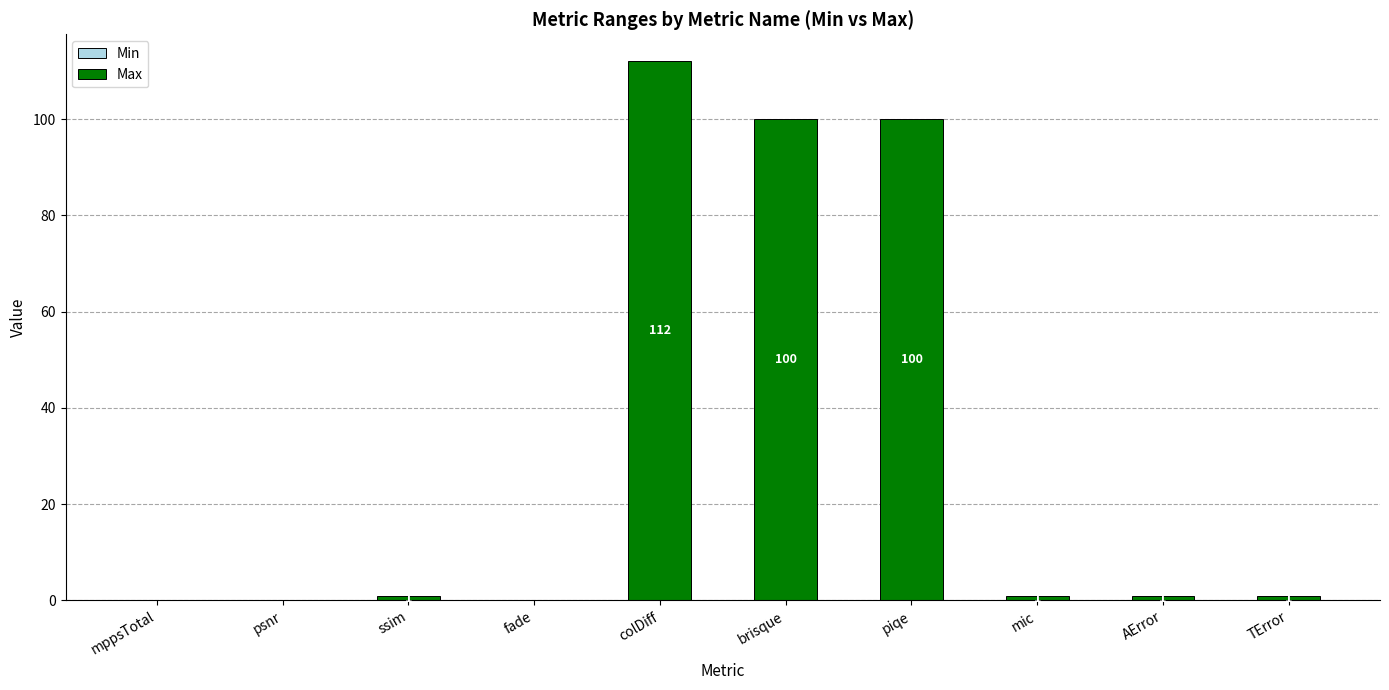

What is the sum of all values?

316